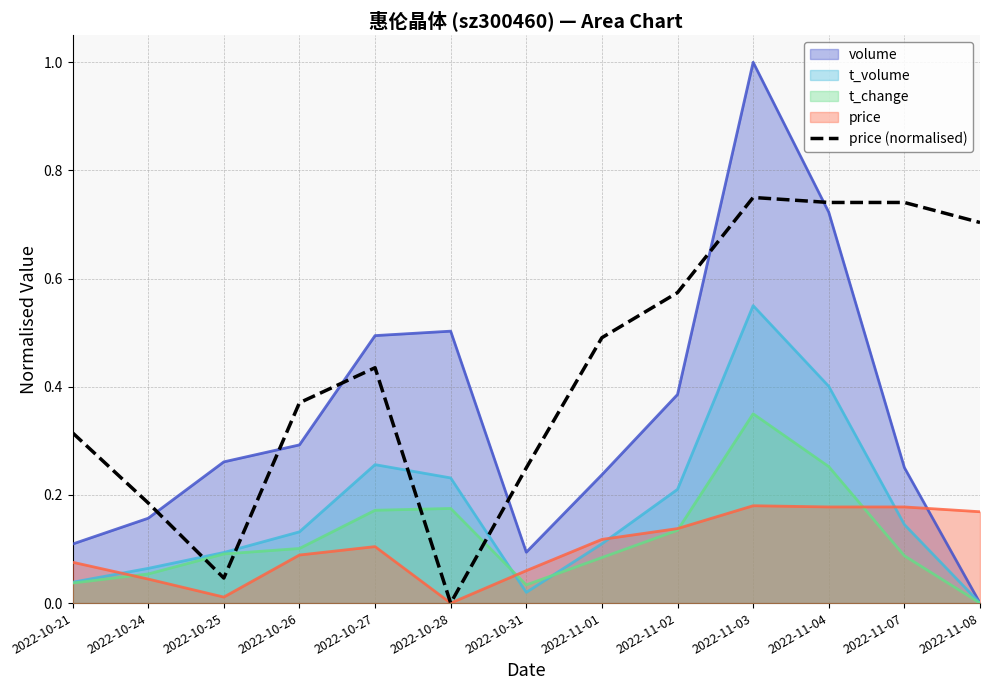

How many points are higher than both their immediate neighbors (excluding endpoints)?

2